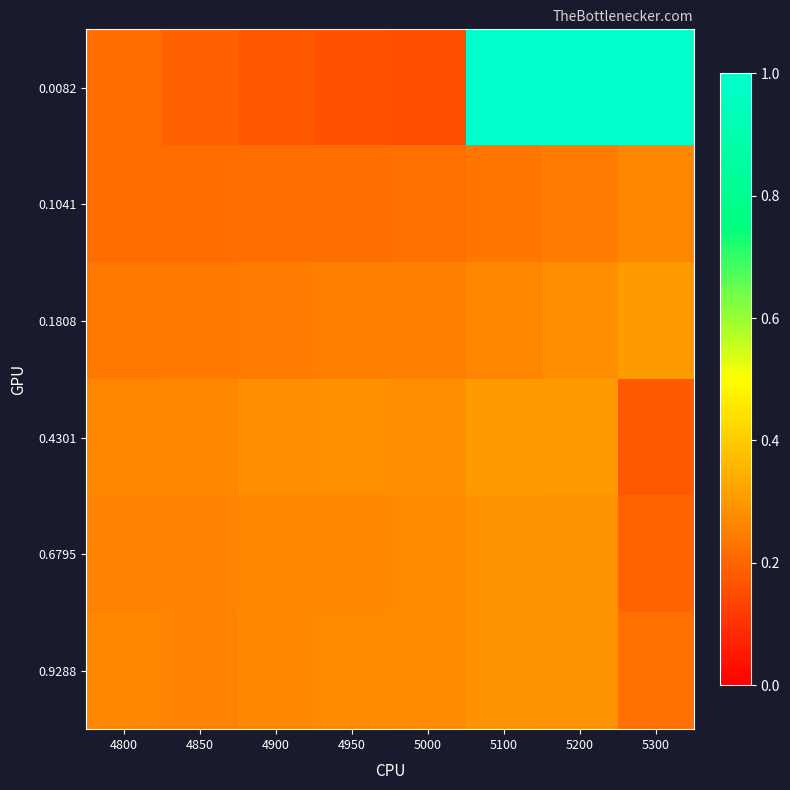

At which category is the sum across all series the highest?

5200